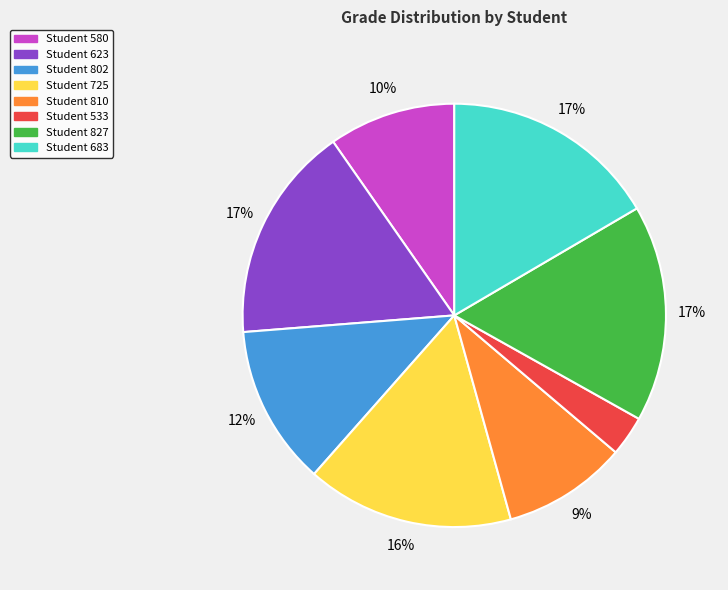

Is it true that Student 810 is 9% of the pie?

True